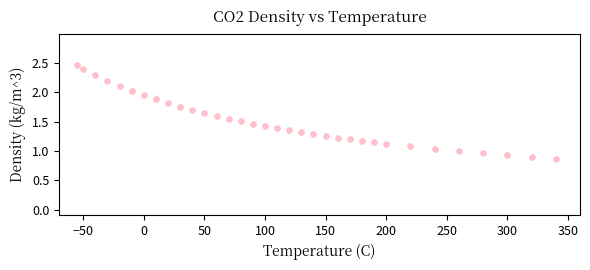

What is the range of X values (max minus min)?

395.0